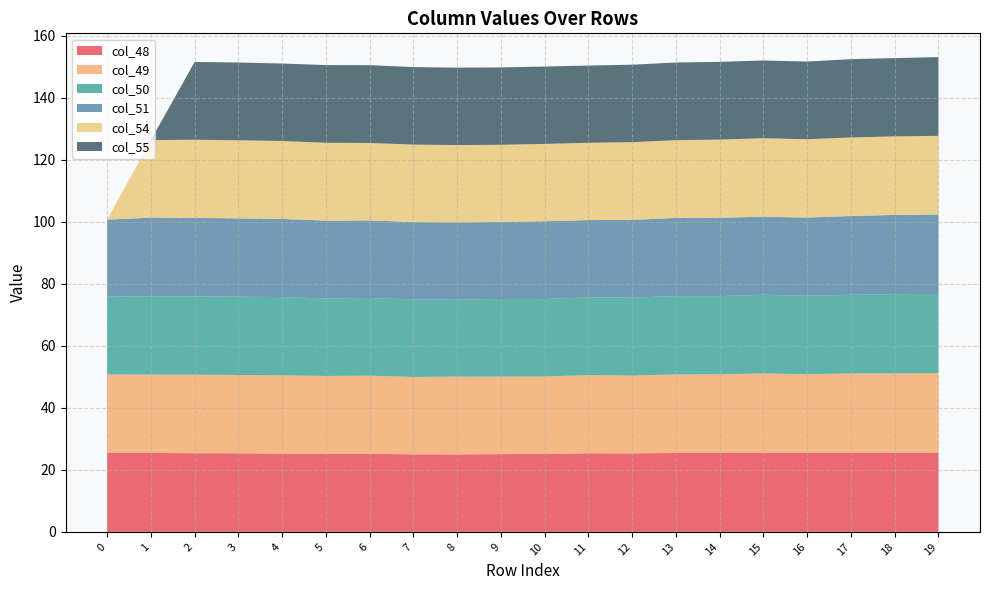

Reading left to right, list all the values displayed in this chart.

col_48: 0=25.4	1=25.5	2=25.4	3=25.4	4=25.3	5=25.2	6=25.2	7=25.0	8=25.0	9=25.1	10=25.1	11=25.4	12=25.3	13=25.5	14=25.5	15=25.6	16=25.5	17=25.5	18=25.5	19=25.6
col_49: 0=25.4	1=25.3	2=25.3	3=25.3	4=25.3	5=25.1	6=25.2	7=24.9	8=25.1	9=25.0	10=25.0	11=25.2	12=25.1	13=25.3	14=25.4	15=25.5	16=25.3	17=25.6	18=25.6	19=25.6
col_50: 0=25.1	1=25.2	2=25.3	3=25.2	4=25.2	5=25.0	6=25.0	7=25.0	8=24.8	9=25.0	10=25.0	11=25.1	12=25.1	13=25.2	14=25.2	15=25.4	16=25.3	17=25.4	18=25.5	19=25.5
col_51: 0=24.8	1=25.4	2=25.3	3=25.3	4=25.2	5=25.1	6=25.0	7=25.0	8=24.9	9=24.9	10=25.1	11=24.9	12=25.1	13=25.2	14=25.3	15=25.2	16=25.2	17=25.4	18=25.6	19=25.6
col_54: 0=0.0	1=25.0	2=25.2	3=25.2	4=25.1	5=25.1	6=25.0	7=25.0	8=25.0	9=24.9	10=25.0	11=24.9	12=25.1	13=25.1	14=25.2	15=25.3	16=25.3	17=25.3	18=25.3	19=25.4
col_55: 0=0.0	1=0.0	2=25.1	3=25.1	4=25.0	5=25.1	6=25.1	7=25.0	8=25.0	9=25.0	10=25.0	11=24.9	12=25.0	13=25.0	14=25.1	15=25.1	16=25.1	17=25.3	18=25.2	19=25.4